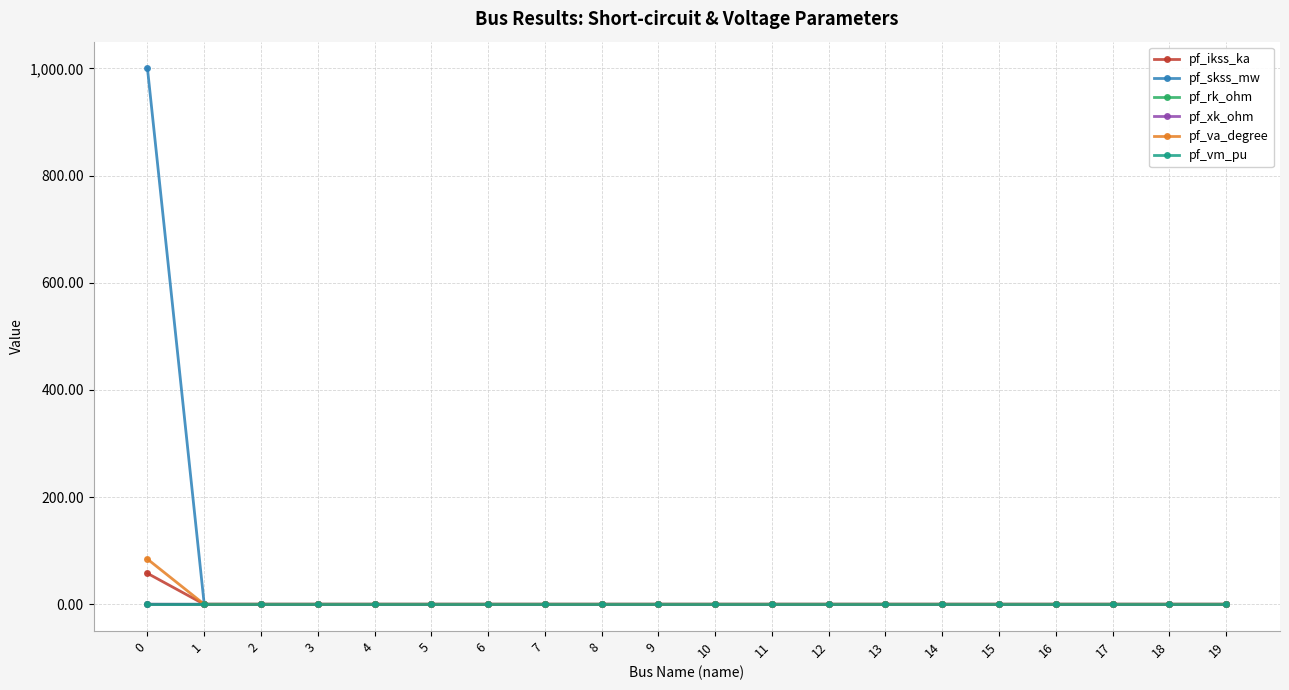

Is this an area chart (filled region under the line)?

No